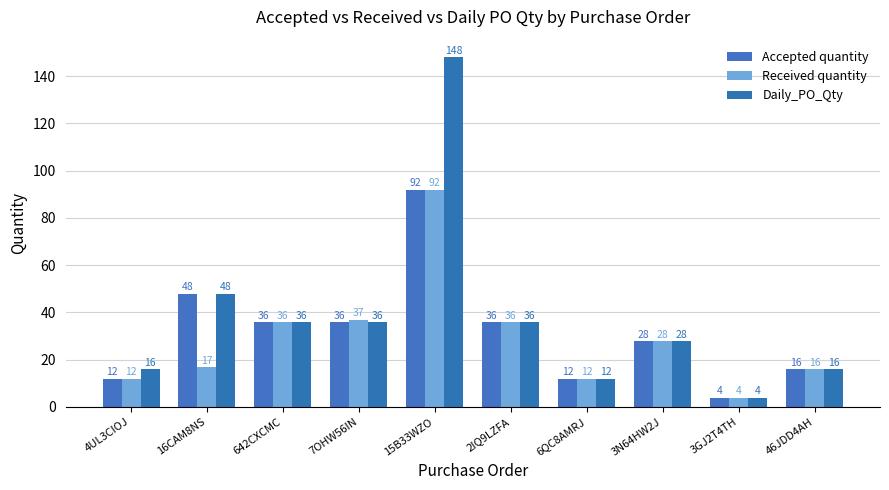

What is the value of the Accepted quantity bar at the 9th from the left?

4